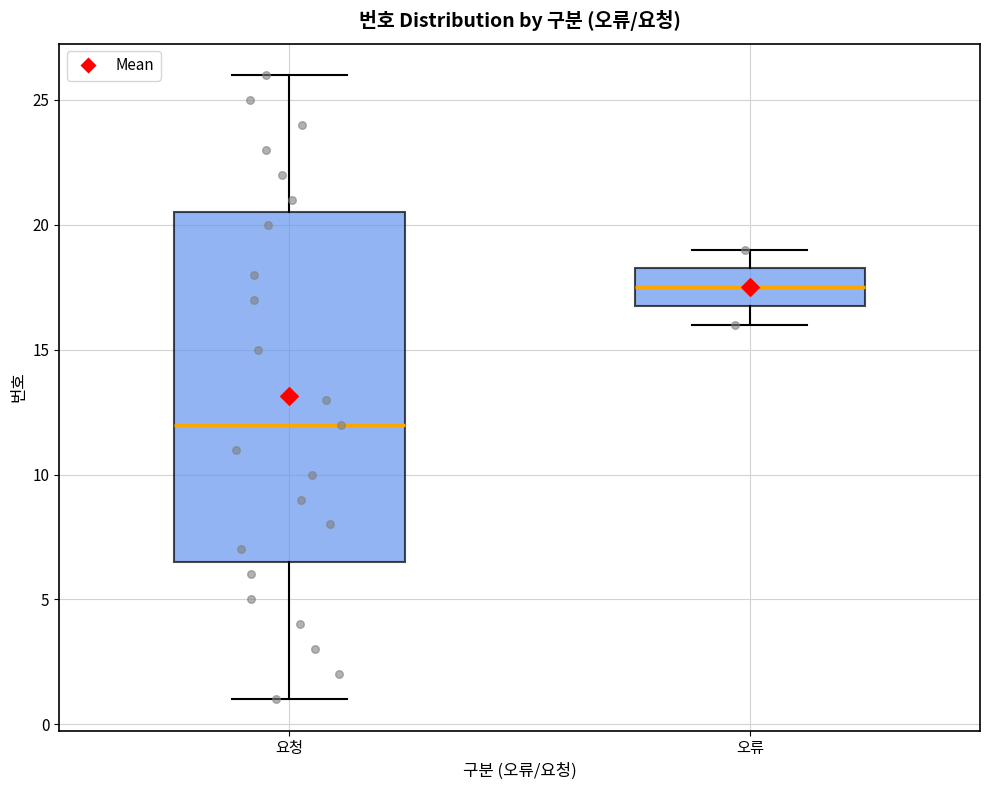

Reading left to right, read every box against the y-axis: the position of its median line, the range the box covers, and the ends of its whiskers. The values are not printed on the chart, so give them approximately, as read against the axis.

요청: median 12.0, box 6.5 to 20.5, whiskers 1.0 to 26.0
오류: median 17.5, box 17.0 to 18.5, whiskers 16.0 to 19.0